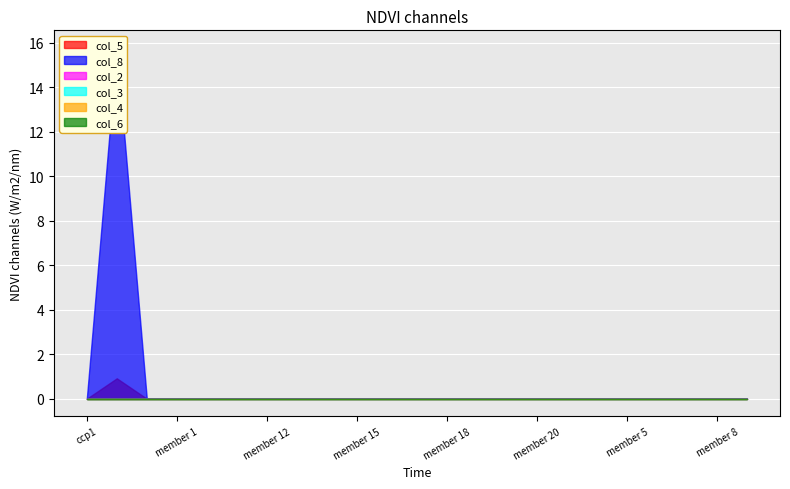

Reading left to right, what are all the values shown in this chart?

col_5: 0.0	0.9	0.0	0.0	0.0	0.0	0.0	0.0	0.0	0.0	0.0	0.0	0.0	0.0	0.0	0.0	0.0	0.0	0.0	0.0	0.0	0.0	0.0
col_8: 0.0	15.8	0.0	0.0	0.0	0.0	0.0	0.0	0.0	0.0	0.0	0.0	0.0	0.0	0.0	0.0	0.0	0.0	0.0	0.0	0.0	0.0	0.0
col_2: 0.0	0.0	0.0	0.0	0.0	0.0	0.0	0.0	0.0	0.0	0.0	0.0	0.0	0.0	0.0	0.0	0.0	0.0	0.0	0.0	0.0	0.0	0.0
col_3: 0.0	0.0	0.0	0.0	0.0	0.0	0.0	0.0	0.0	0.0	0.0	0.0	0.0	0.0	0.0	0.0	0.0	0.0	0.0	0.0	0.0	0.0	0.0
col_4: 0.0	0.0	0.0	0.0	0.0	0.0	0.0	0.0	0.0	0.0	0.0	0.0	0.0	0.0	0.0	0.0	0.0	0.0	0.0	0.0	0.0	0.0	0.0
col_6: 0.0	0.0	0.0	0.0	0.0	0.0	0.0	0.0	0.0	0.0	0.0	0.0	0.0	0.0	0.0	0.0	0.0	0.0	0.0	0.0	0.0	0.0	0.0